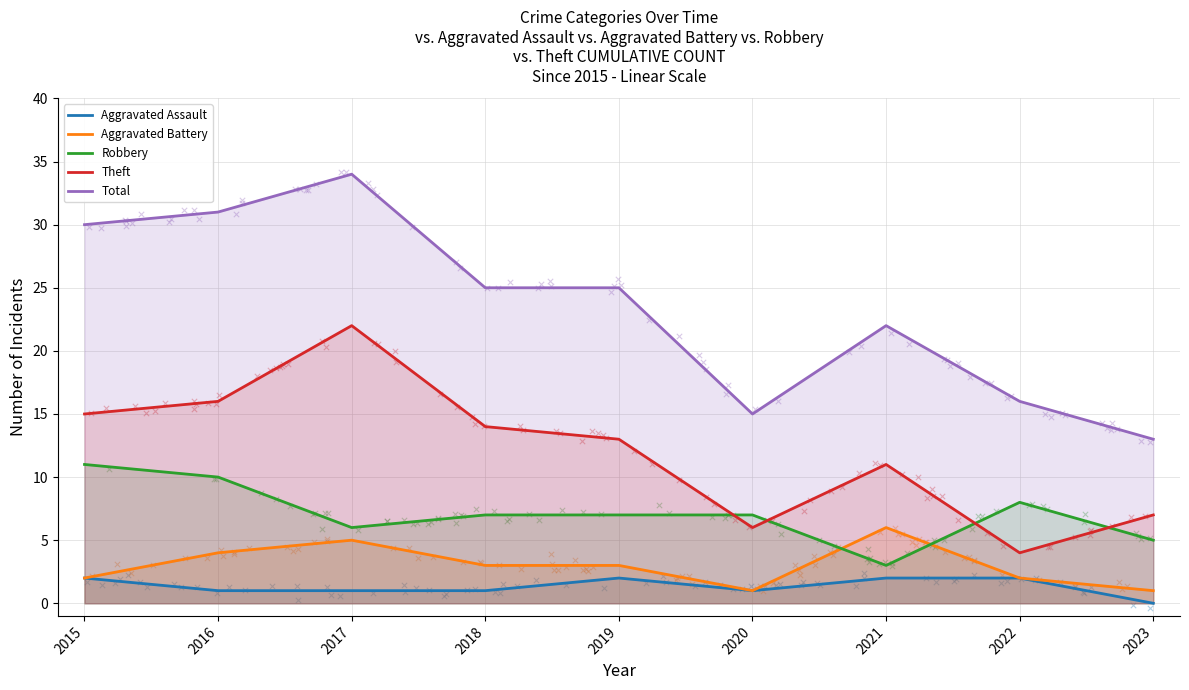

Which series has the largest total across all categories?

Total